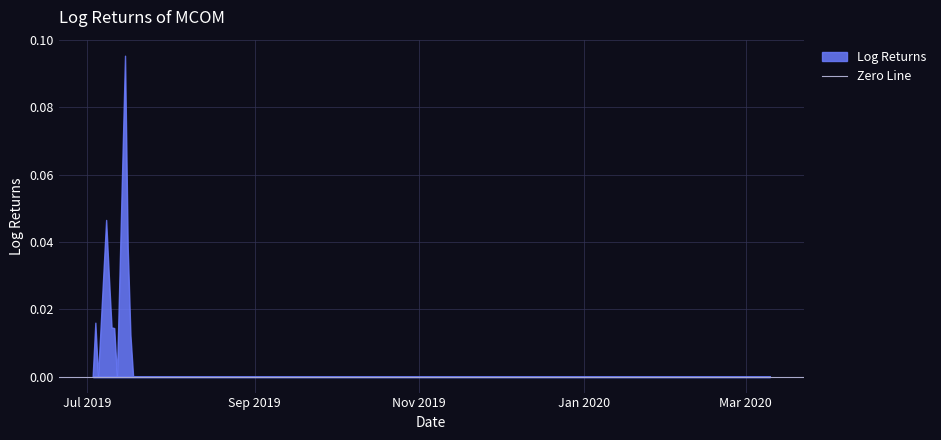

True or false: close and high cross at least once.

False